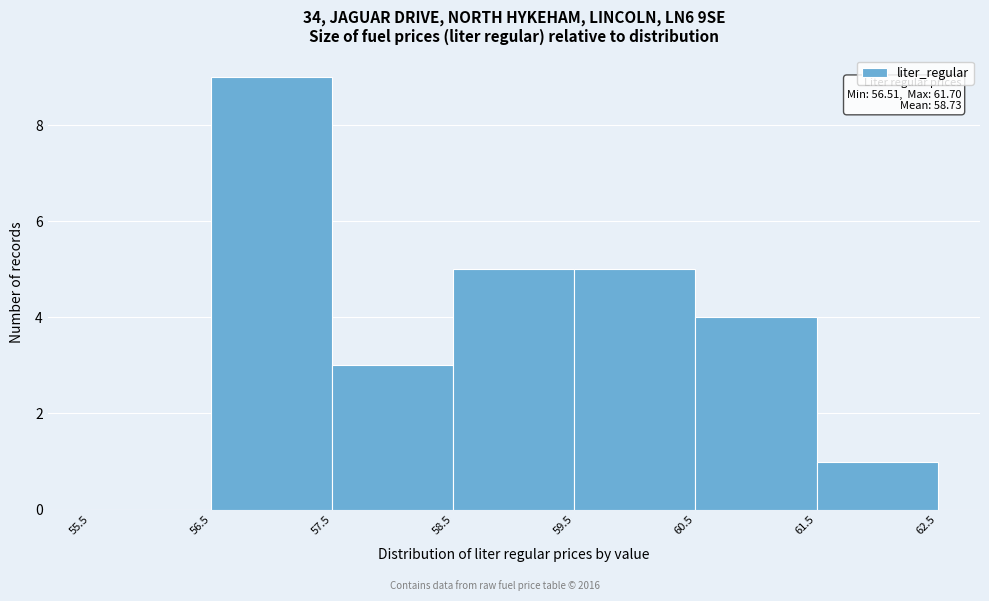

Which range on the x-axis has the tallest bar?

56.5 to 57.5